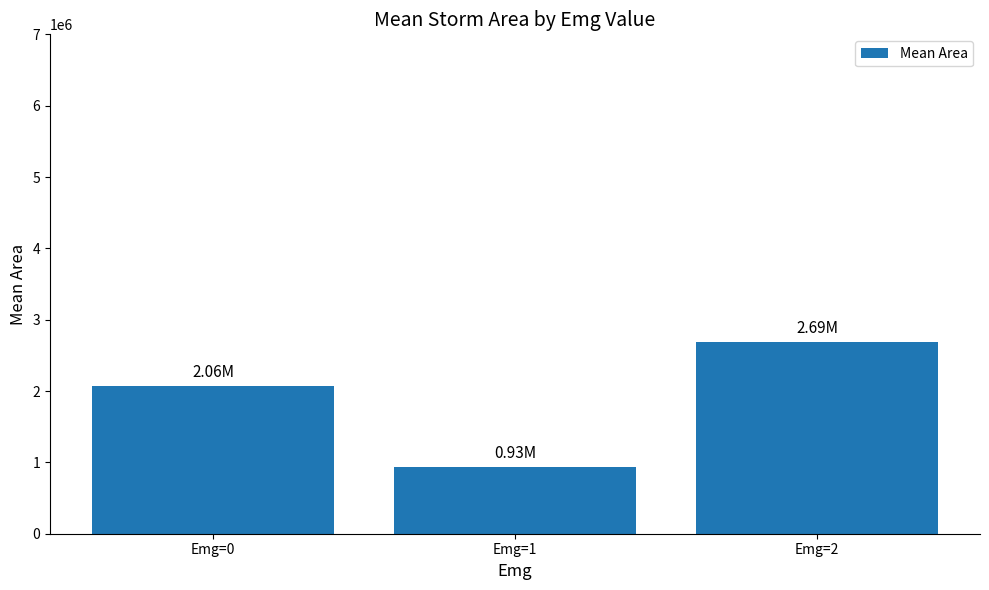

Reading right to left, extract all data points from this chart.

Emg=2=2692187.5	Emg=1=933437.5	Emg=0=2064301.5